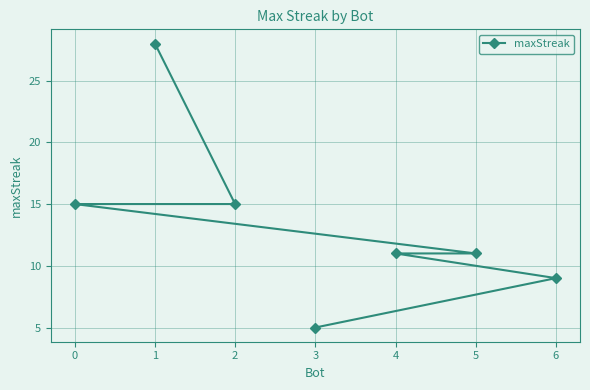

What is the difference between the second highest and minimum values?

10